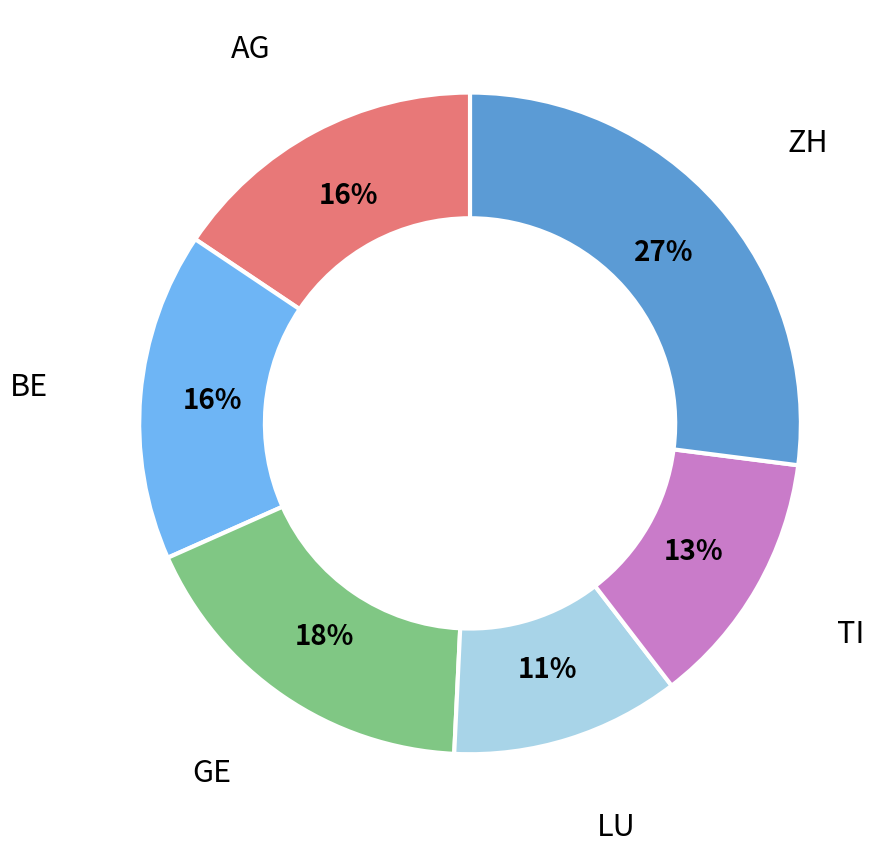

Which slice is the largest?

ZH